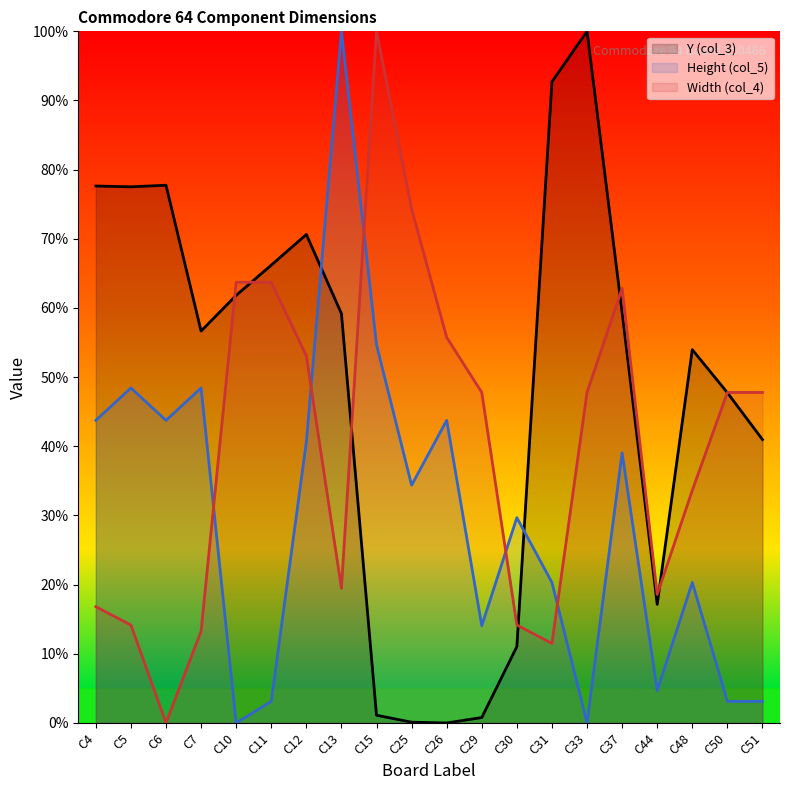

The Y (col_3) line series shows 56.7 at C7. True or false?

True